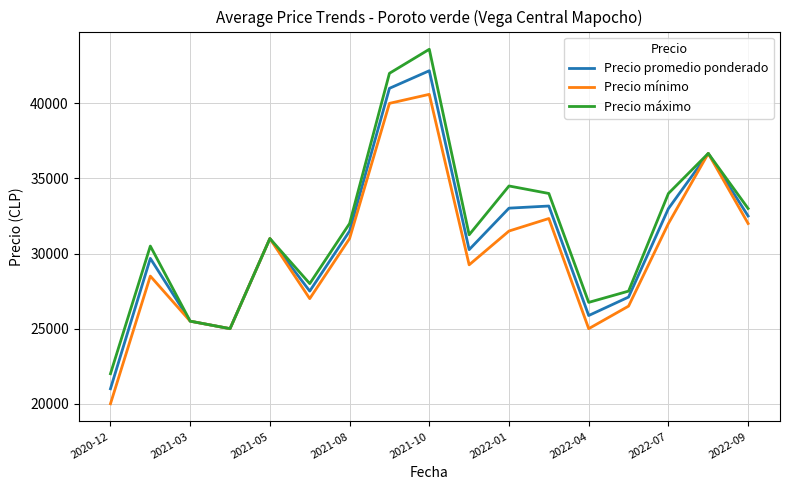

What is the difference between the maximum and minimum values in the Precio promedio ponderado series?

21171.4